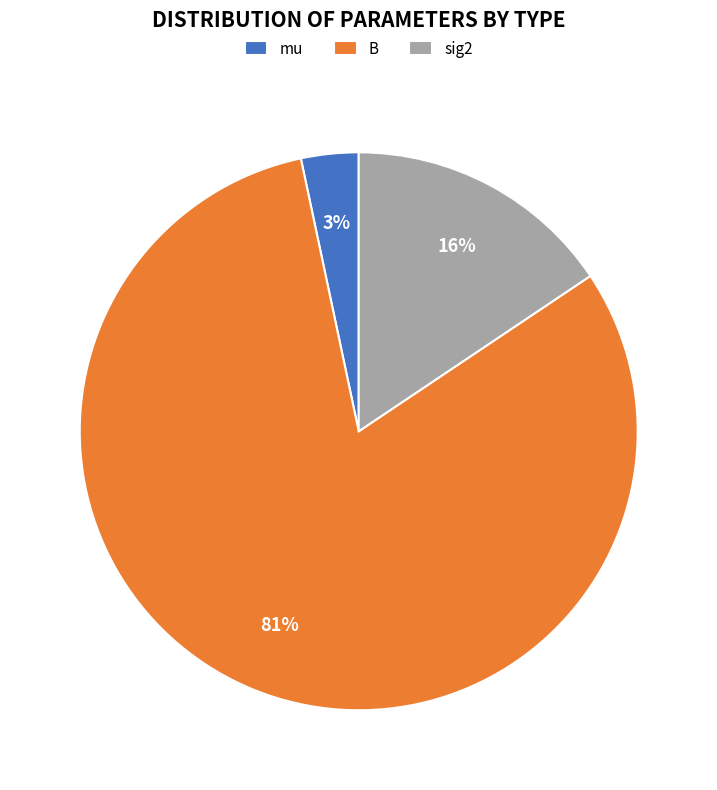

Which has a higher value, B or sig2?

B